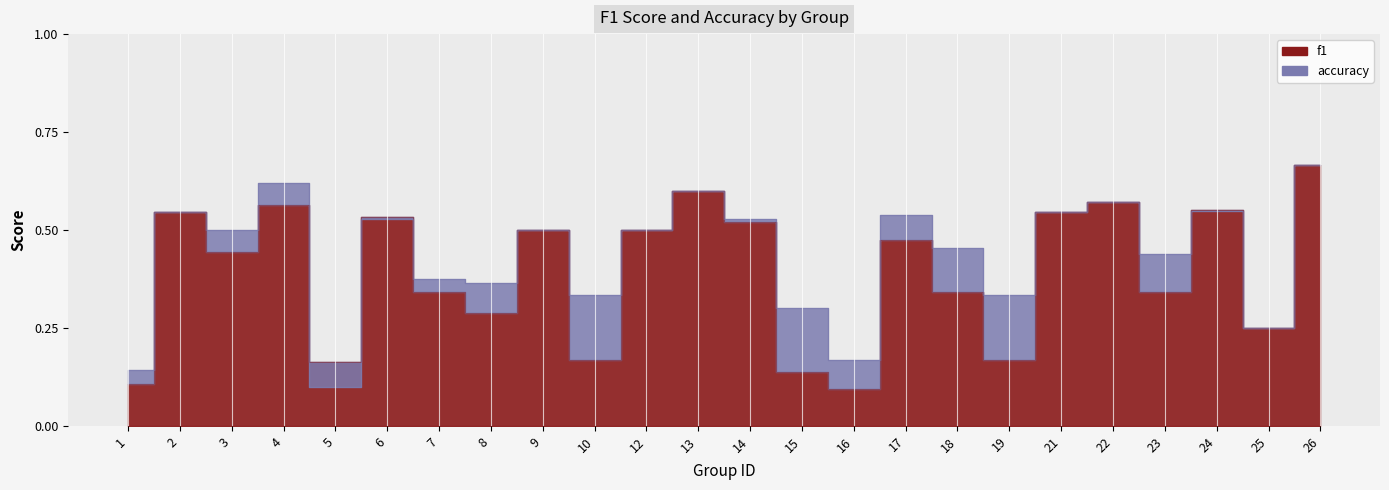

The value of accuracy at 8 is 0.1. True or false?

False